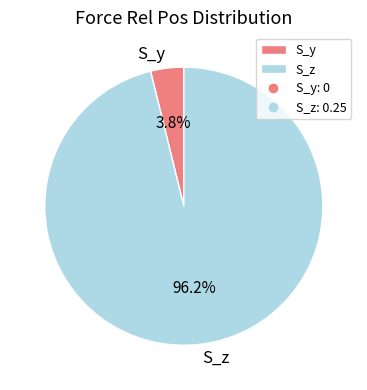

Which has a higher value, S_z or S_y?

S_z